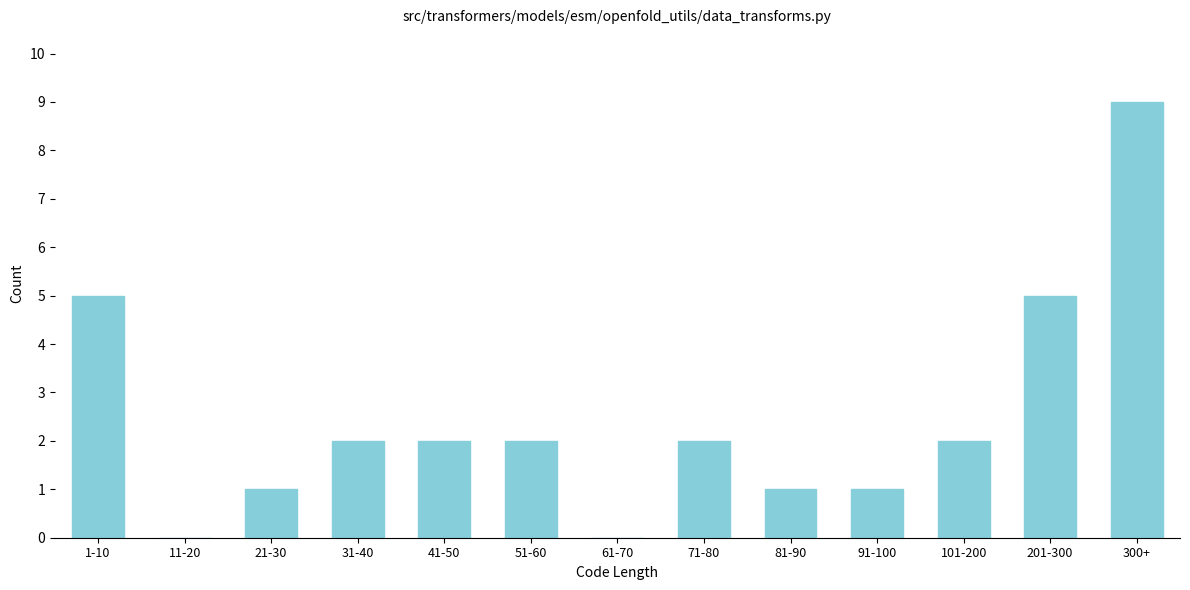

Reading right to left, list all the values displayed in this chart.

300+=9	201-300=5	101-200=2	91-100=1	81-90=1	71-80=2	61-70=0	51-60=2	41-50=2	31-40=2	21-30=1	11-20=0	1-10=5